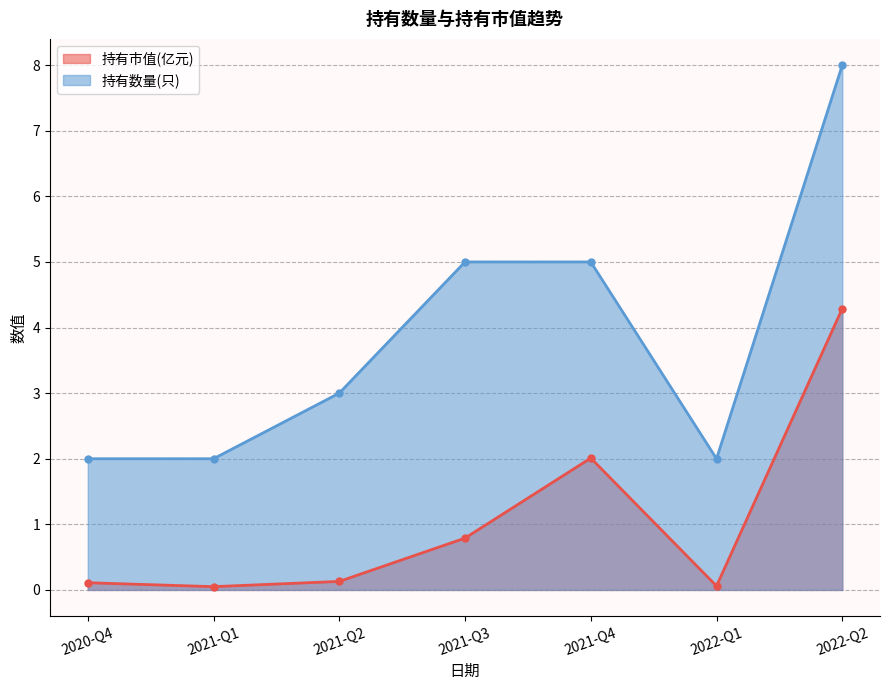

Which category has the lowest value across all series?

2021-Q1